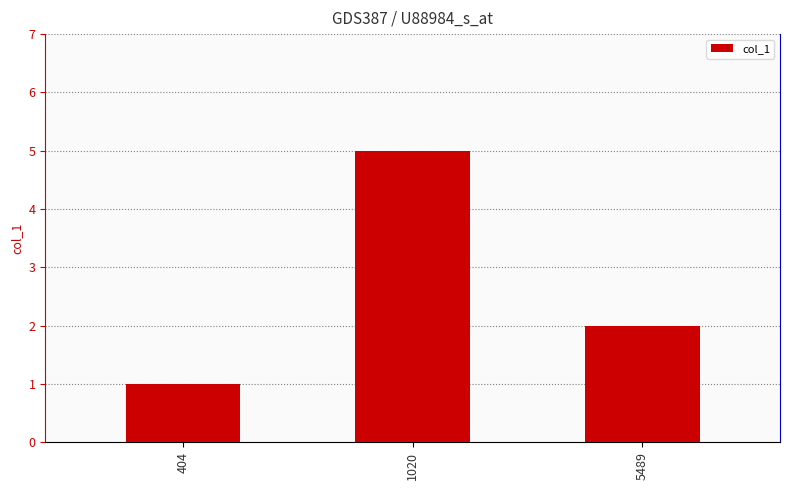

At which category does the chart reach its minimum across all series?

404